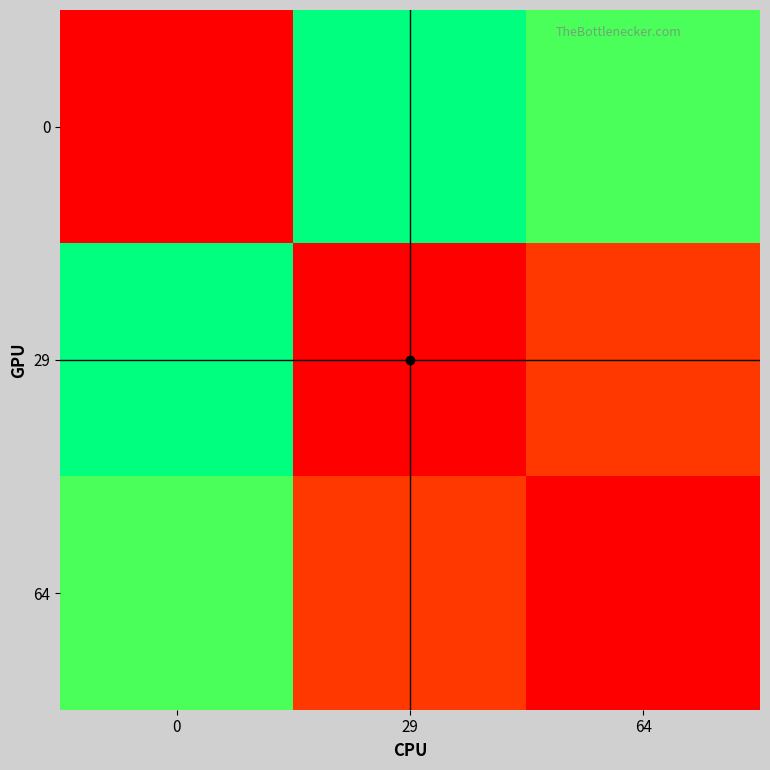

Between 29 and 0, which is larger?

29